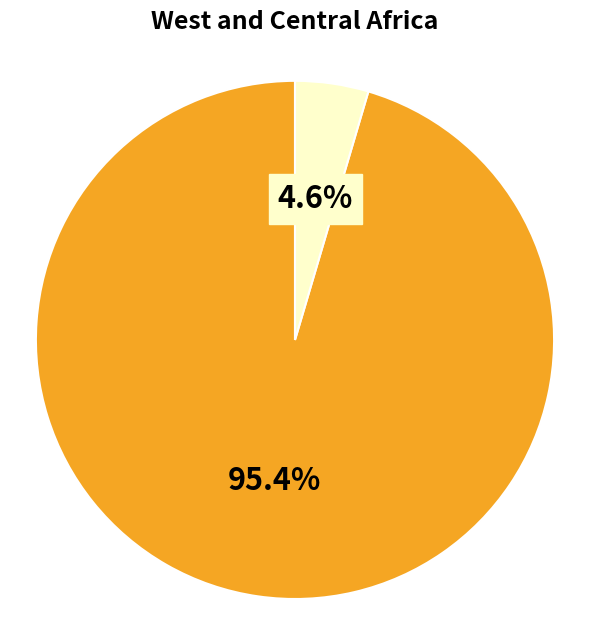

Is there a majority slice in this chart?

Yes